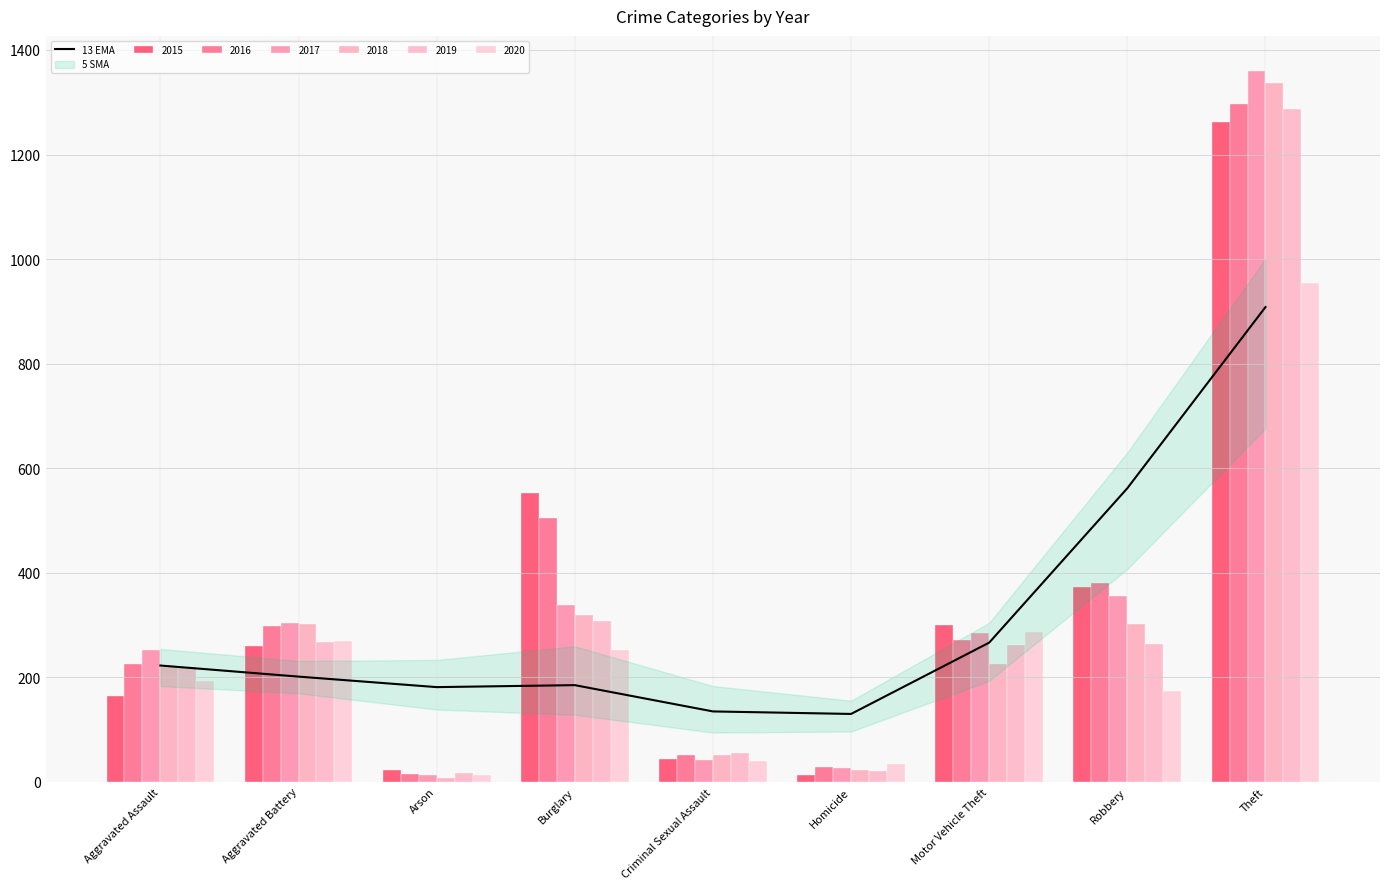

Rank the categories by value from lowest to highest.

Homicide, Criminal Sexual Assault, Arson, Burglary, Aggravated Battery, Aggravated Assault, Motor Vehicle Theft, Robbery, Theft